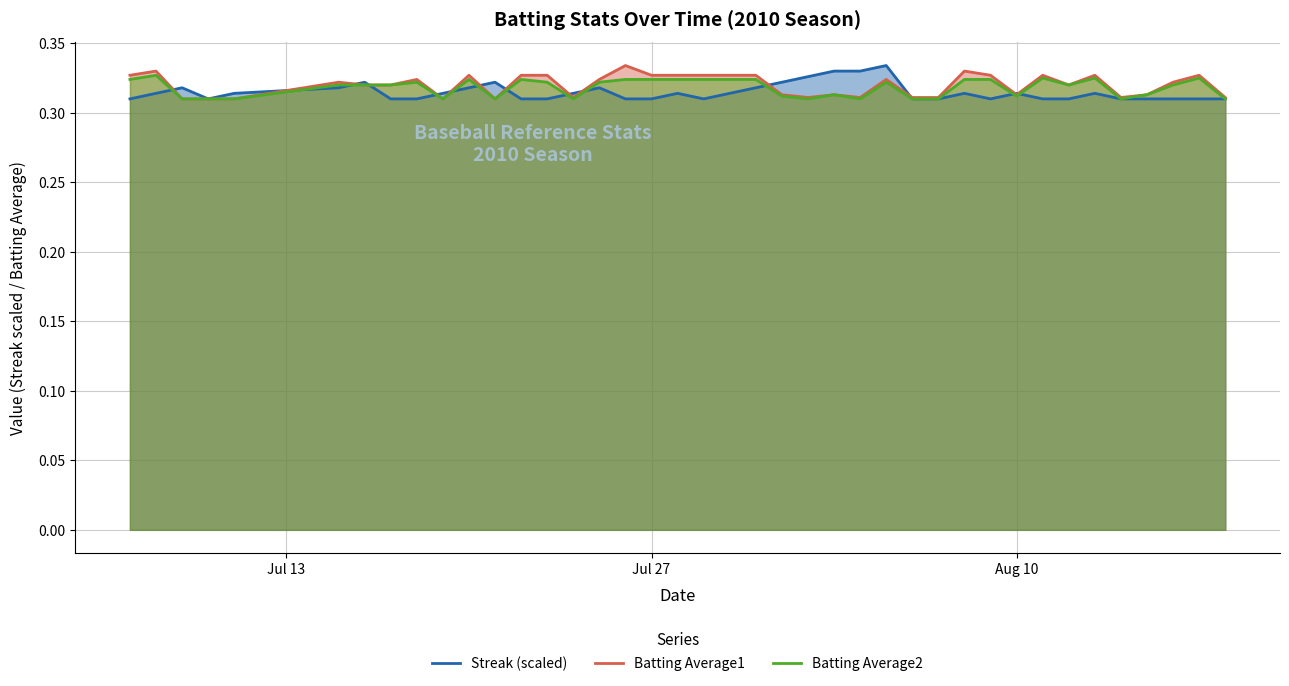

How many lines are shown in the chart?

3